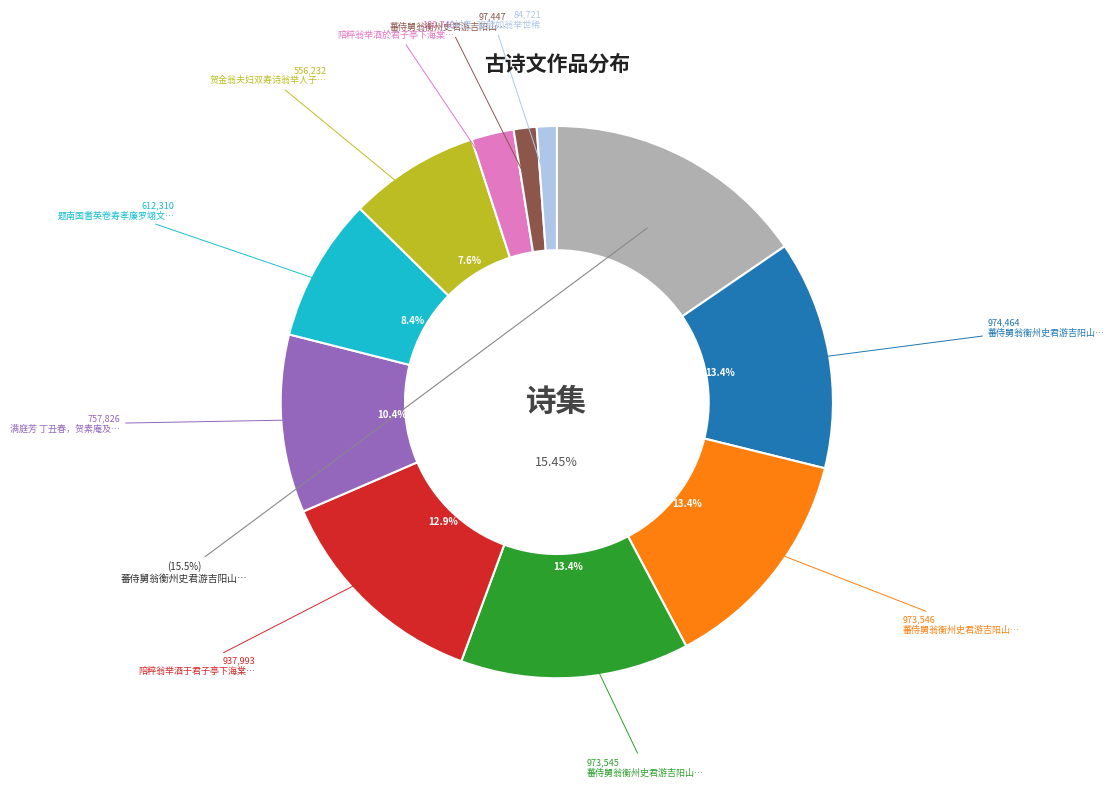

What is the ratio of the value at 访村老·强健如翁举世稀 to the value at 蕃侍舅翁衡州史君游吉阳山舅翁举往年与南涧?

0.9